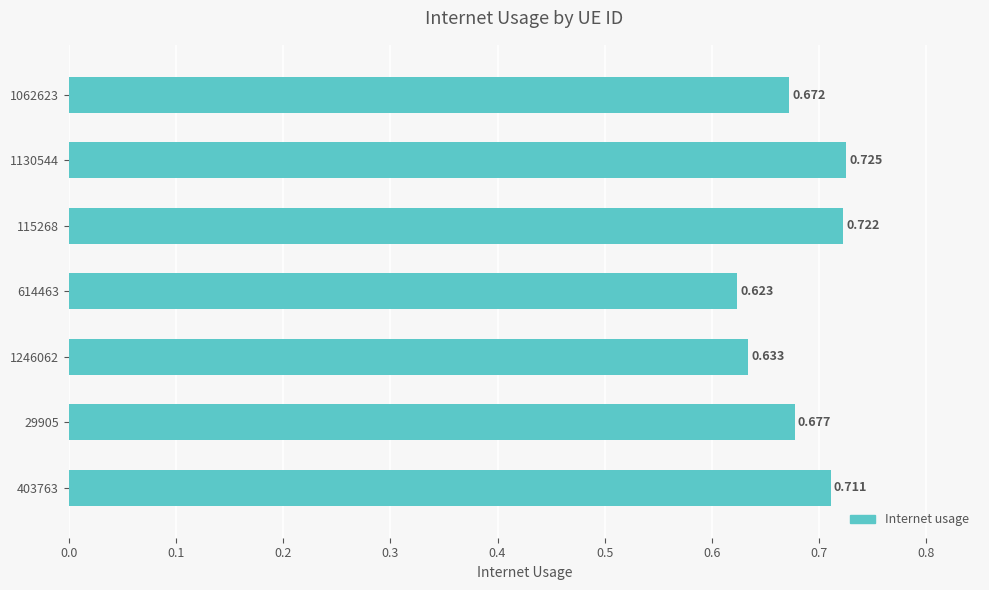

Reading left to right, transcribe all the data shown in this chart.

0.7	0.7	0.6	0.6	0.7	0.7	0.7